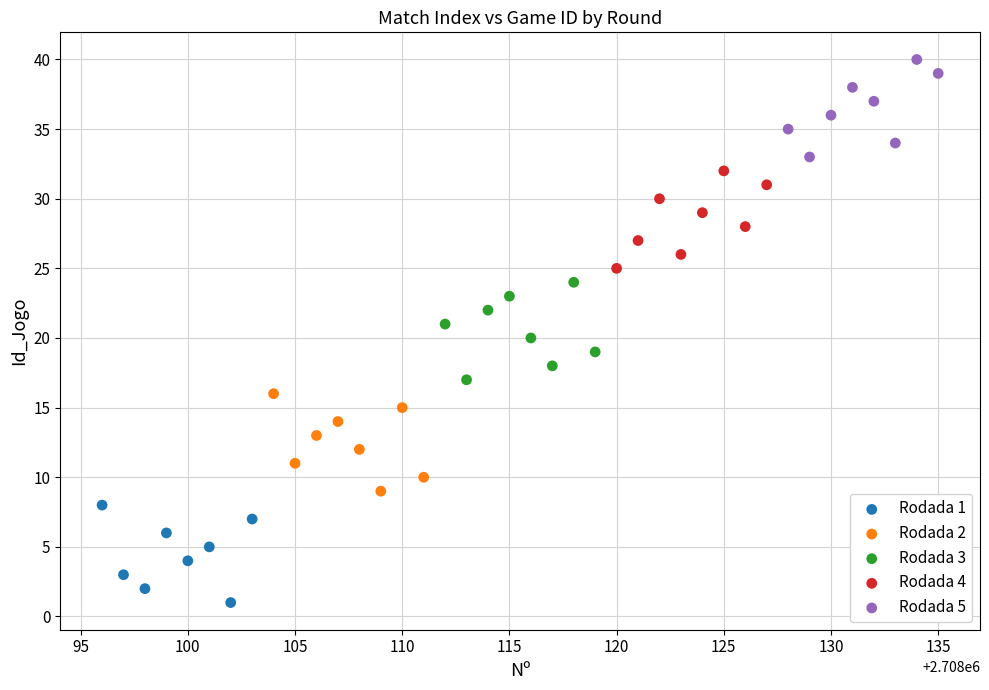

What are all the series names shown in the legend?

Rodada 1, Rodada 2, Rodada 3, Rodada 4, Rodada 5